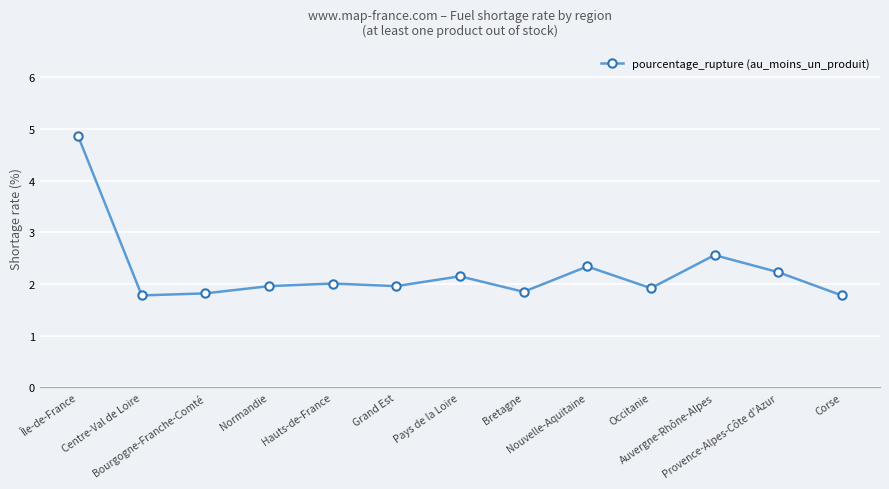

What is the sum of the values at Provence-Alpes-Côte d'Azur and Nouvelle-Aquitaine?

4.6